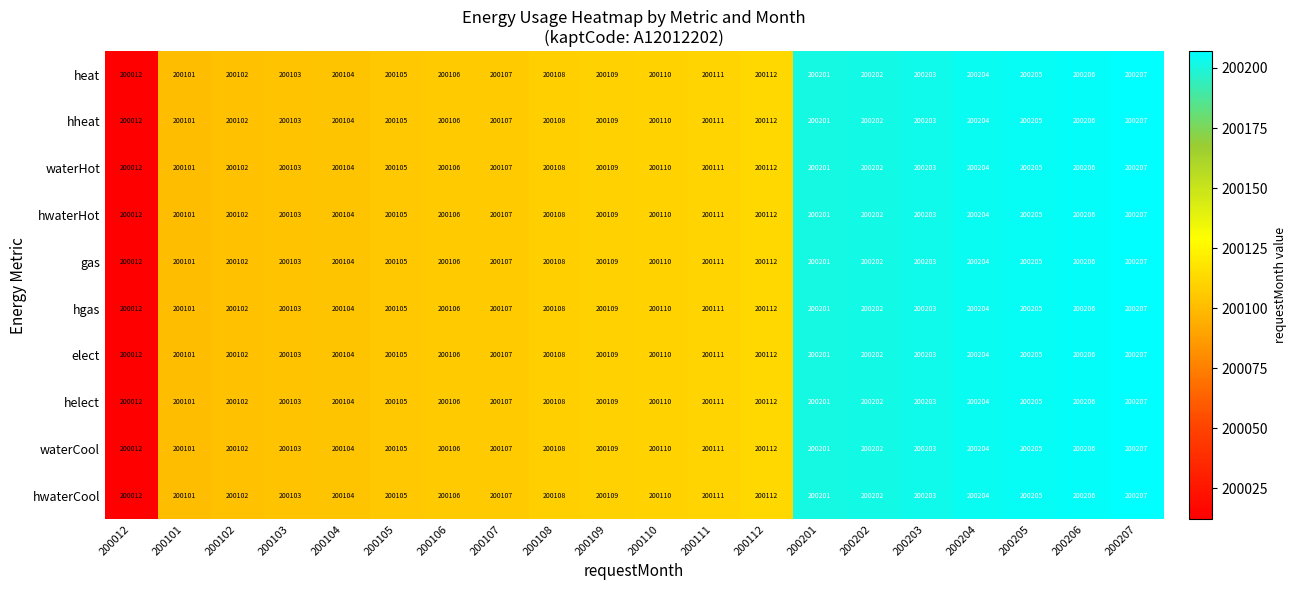

The waterHot series shows 327816 at 200108. True or false?

False